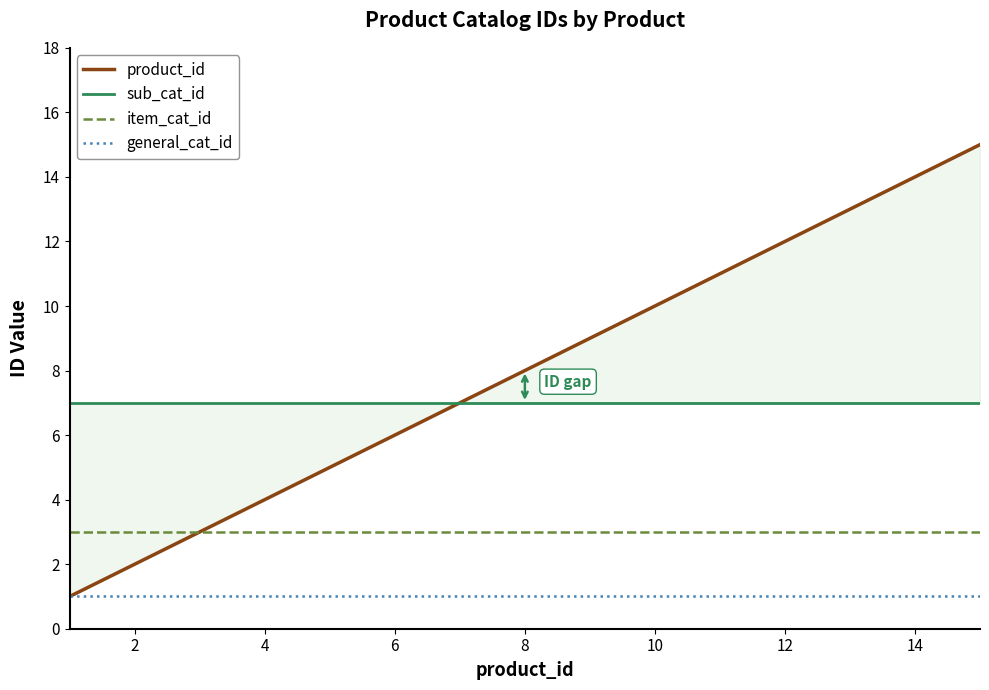

Does the chart display data point markers on the line(s)?

No